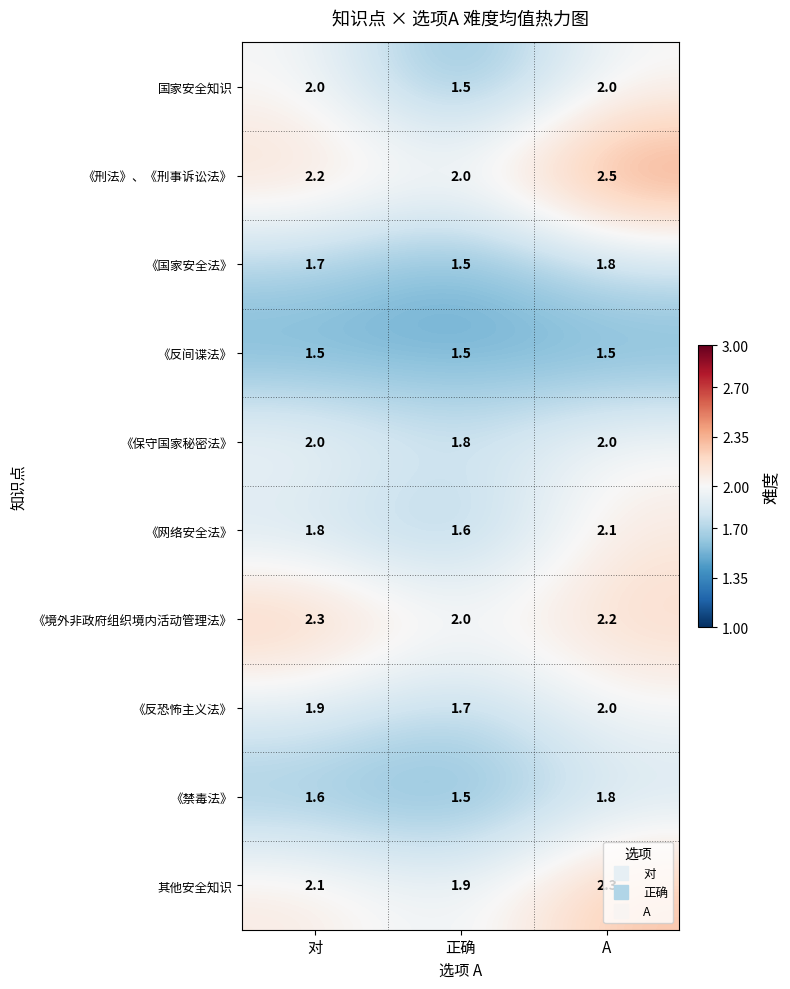

At how many categories does at least one series exceed 1?

3